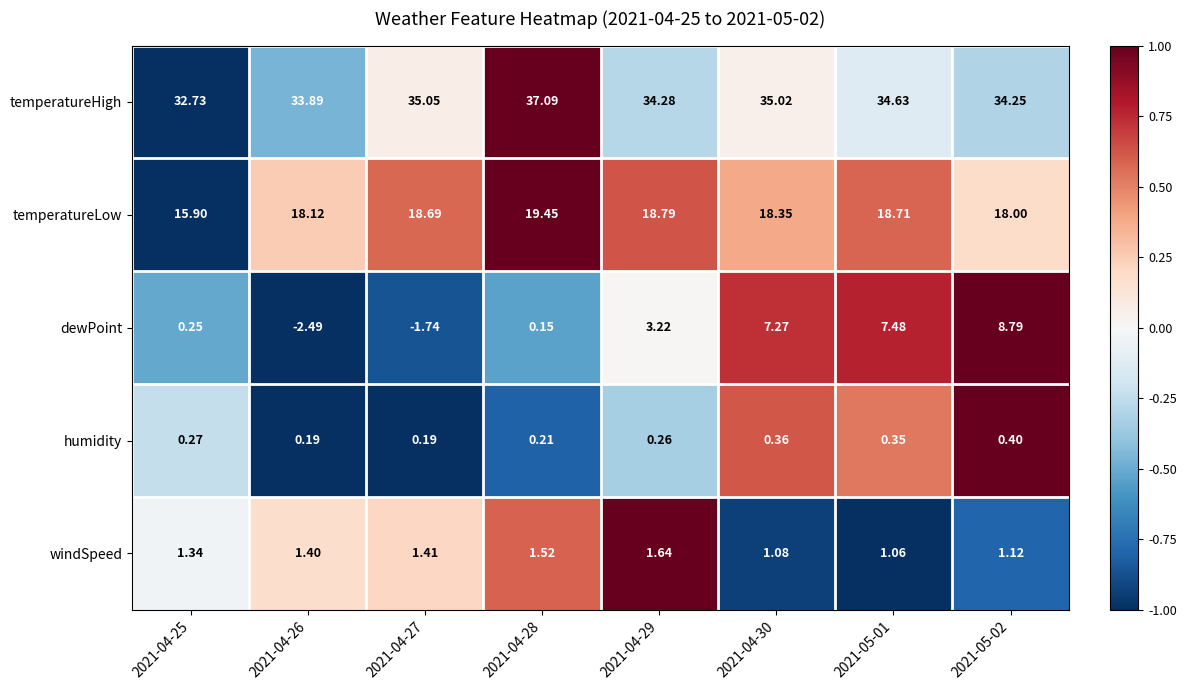

List the series in order of their peak value, highest first.

temperatureHigh, temperatureLow, dewPoint, windSpeed, humidity